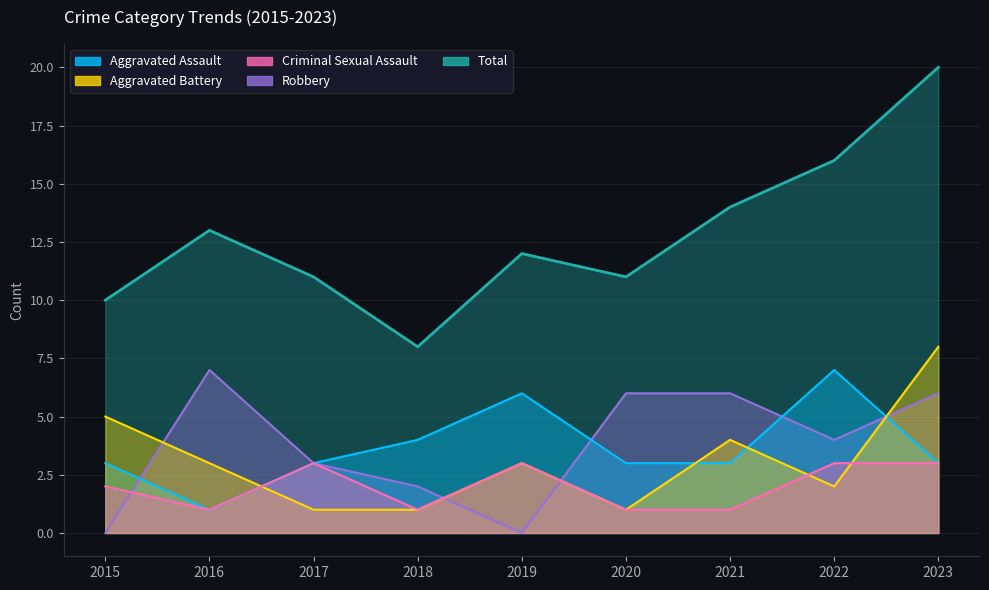

What are all the series names shown in the legend?

Aggravated Assault, Aggravated Battery, Criminal Sexual Assault, Robbery, Total